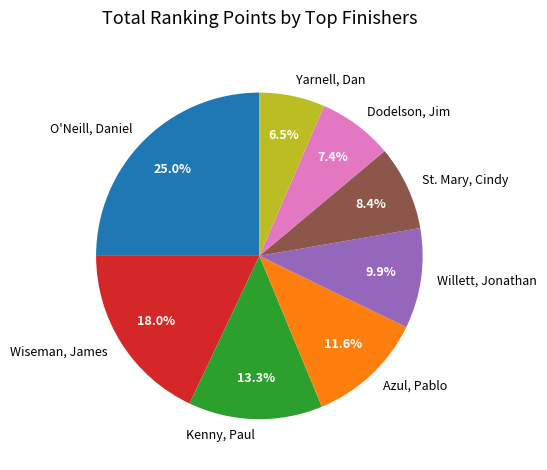

How much of the chart is everything except Azul, Pablo?

88.4%